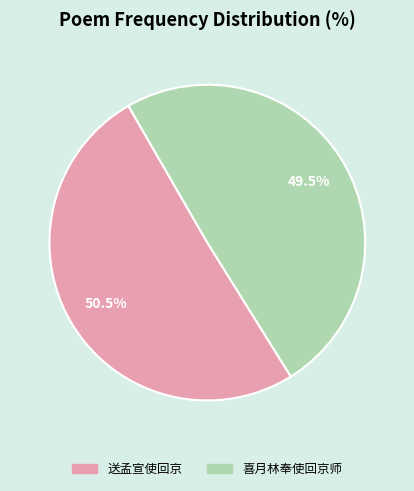

Does 喜月林奉使回京师 account for over 50% of the chart?

No